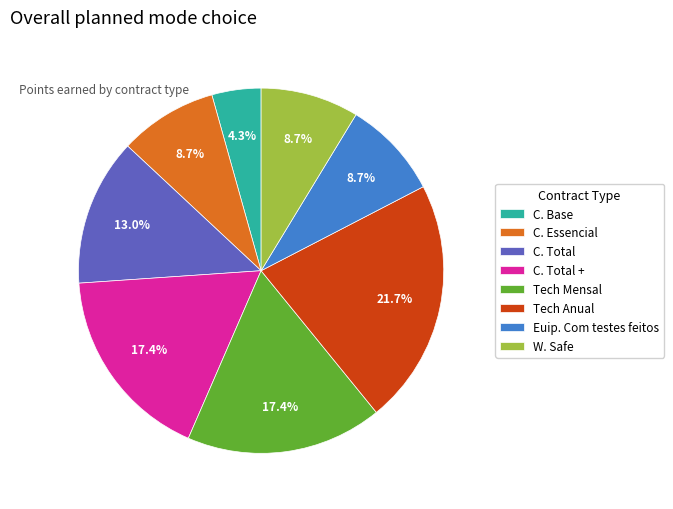

To the nearest percent, what is the average slice percentage?

12%